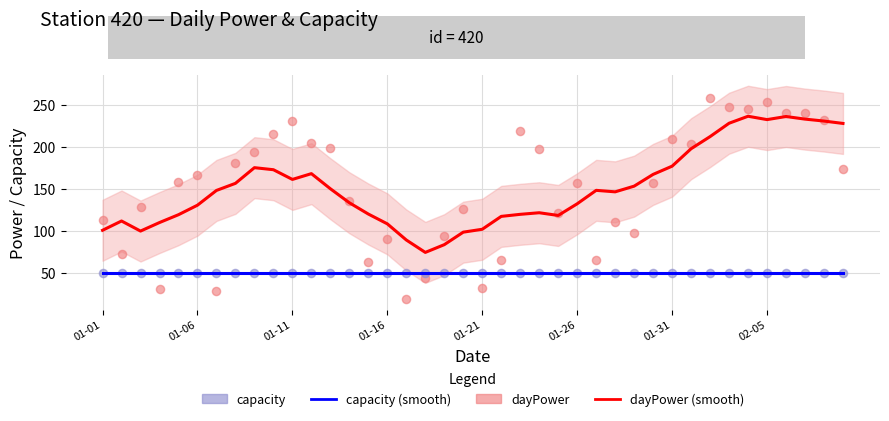

Which series has the largest Y range (max minus min)?

dayPower